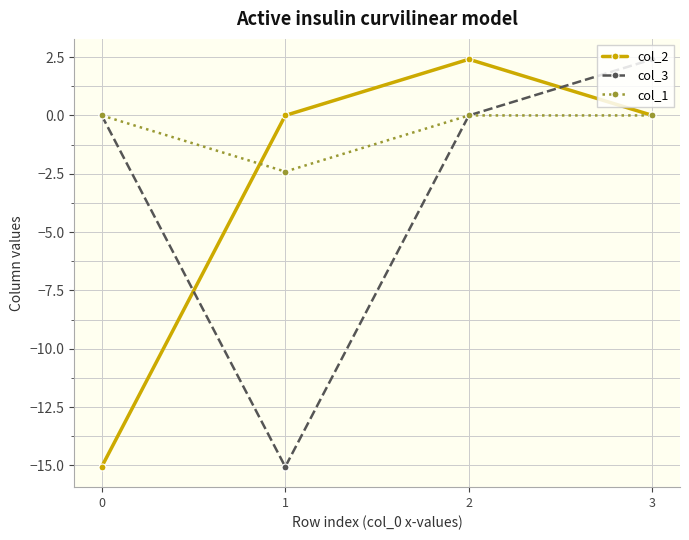

True or false: col_2 has more than 2 interior local peaks.

False